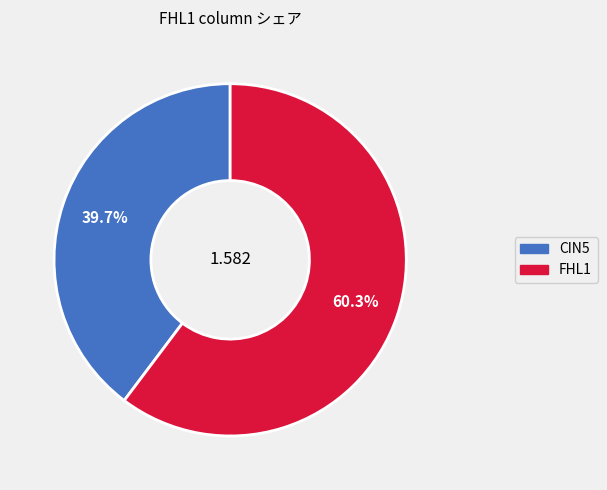

Is there any slice that represents more than half of the pie?

Yes